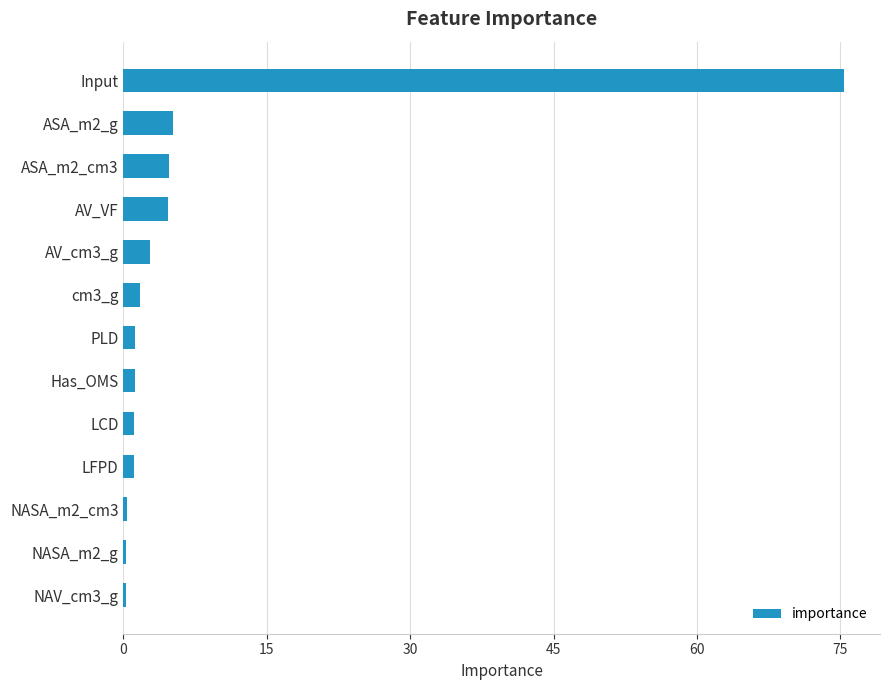

What is the maximum value shown in the chart?

75.4